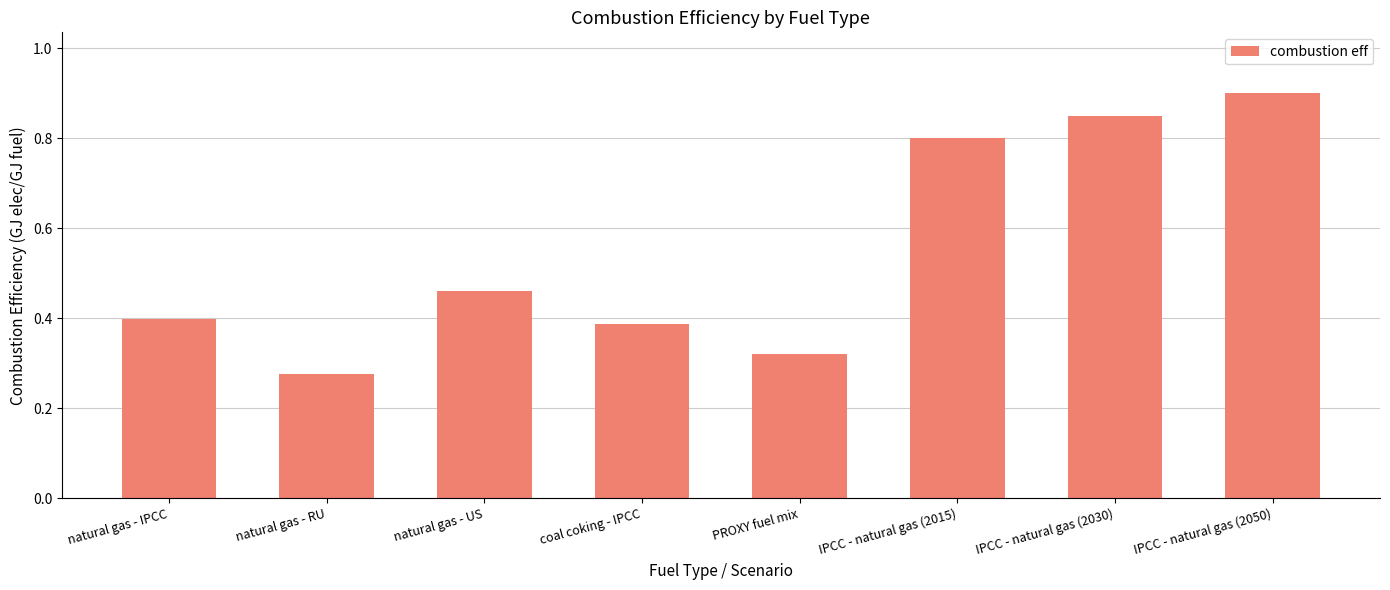

What is the change in value from natural gas - IPCC to PROXY fuel mix?

-0.1